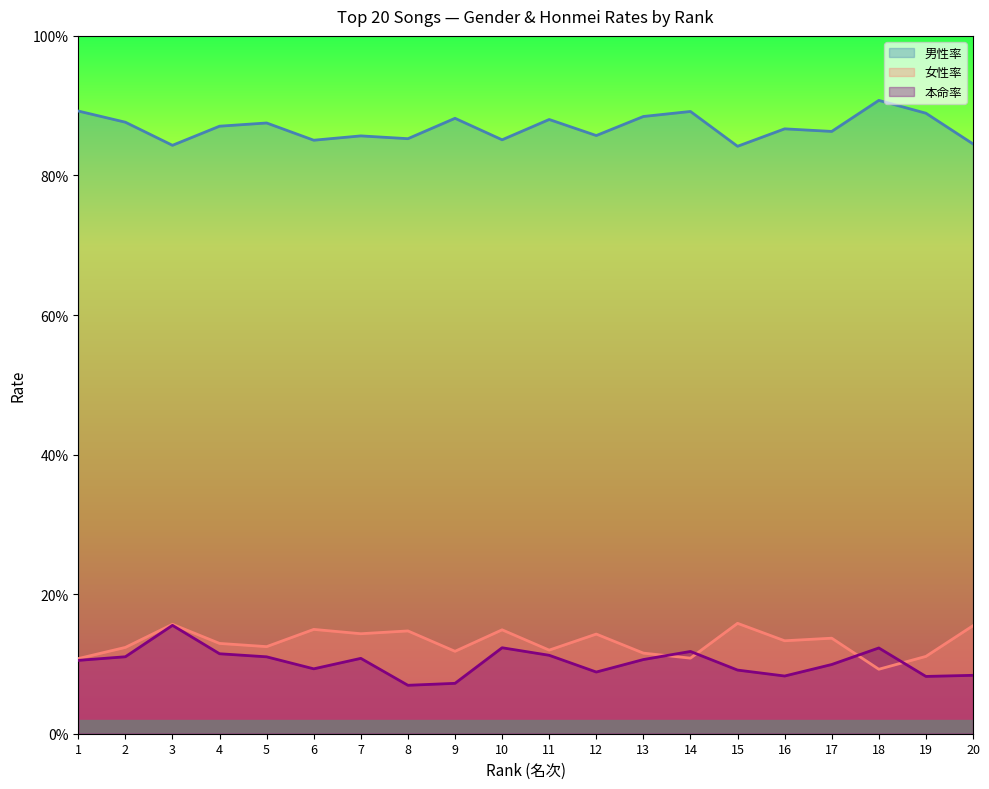

Reading right to left, list all the values displayed in this chart.

男性率: 0.8	0.9	0.9	0.9	0.9	0.8	0.9	0.9	0.9	0.9	0.9	0.9	0.9	0.9	0.9	0.9	0.9	0.8	0.9	0.9
女性率: 0.2	0.1	0.1	0.1	0.1	0.2	0.1	0.1	0.1	0.1	0.1	0.1	0.1	0.1	0.1	0.1	0.1	0.2	0.1	0.1
本命率: 0.1	0.1	0.1	0.1	0.1	0.1	0.1	0.1	0.1	0.1	0.1	0.1	0.1	0.1	0.1	0.1	0.1	0.2	0.1	0.1